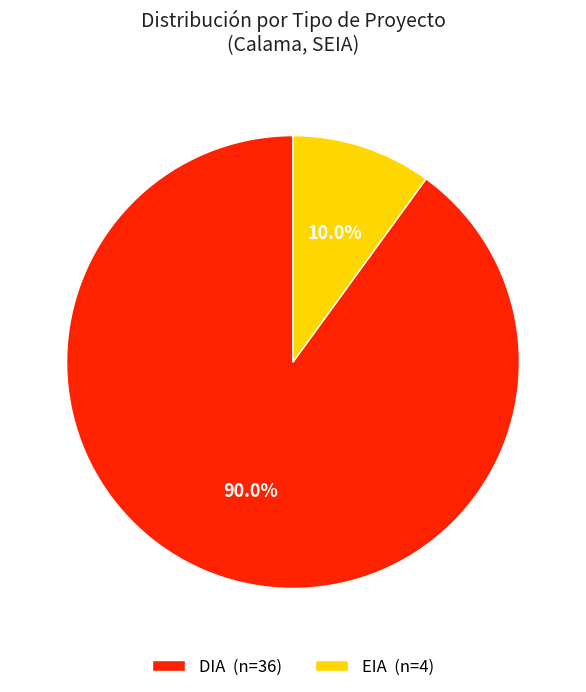

What percentage is the EIA slice, to the nearest percent?

10%